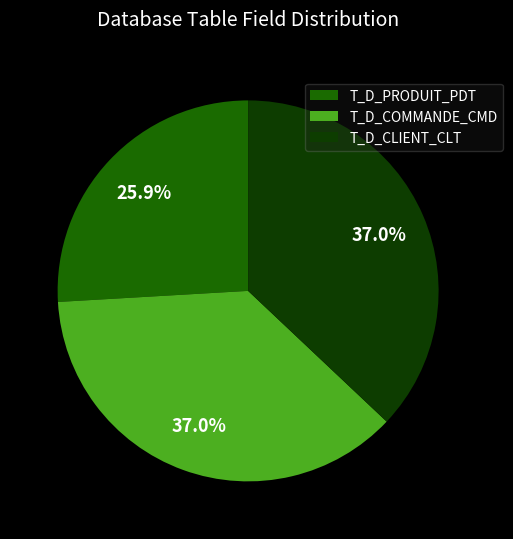

To the nearest percent, what is the average slice percentage?

33%